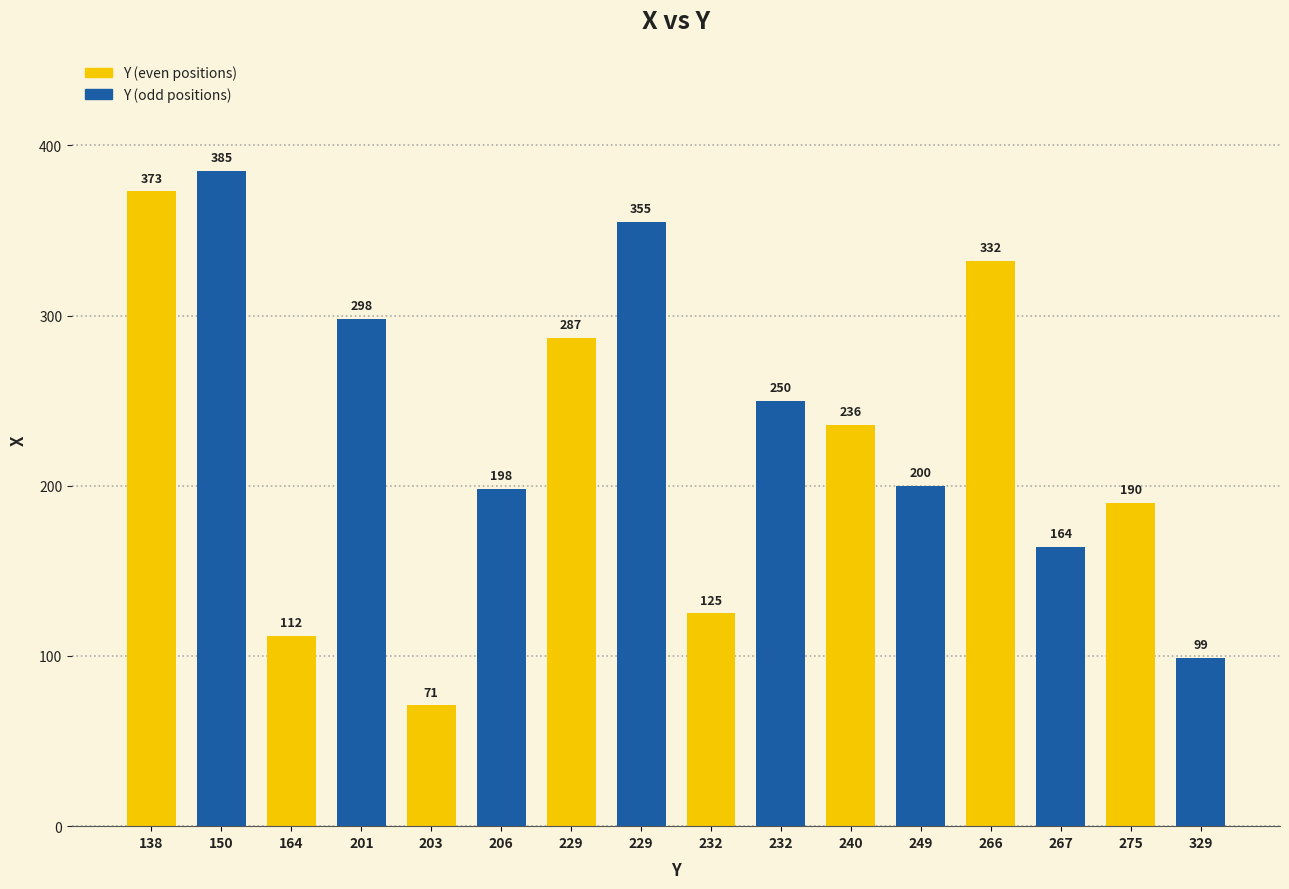

What is the average value?

230